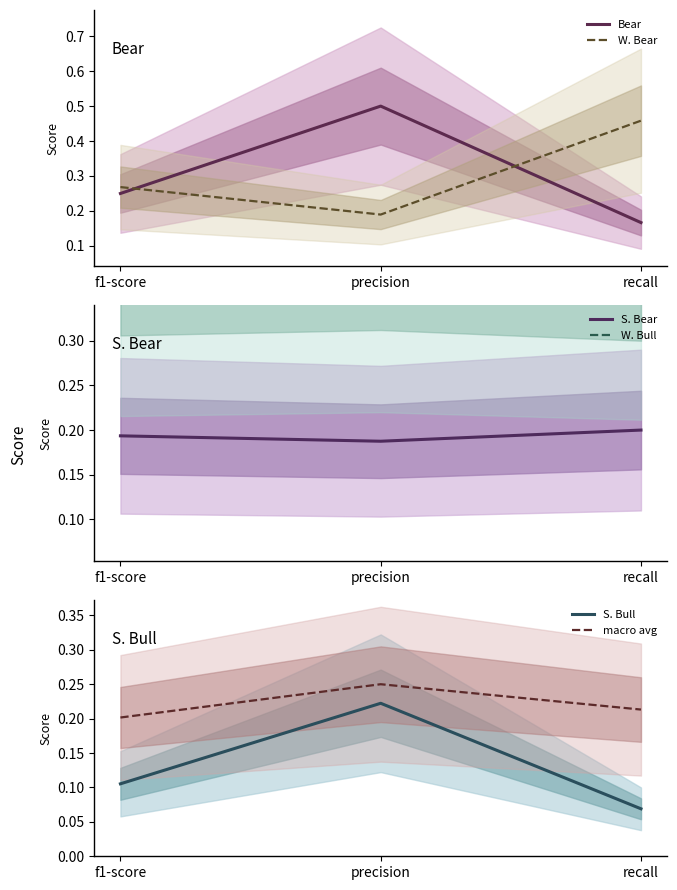

What are all the series names shown in the legend?

Bear, W. Bear, S. Bear, W. Bull, S. Bull, macro avg